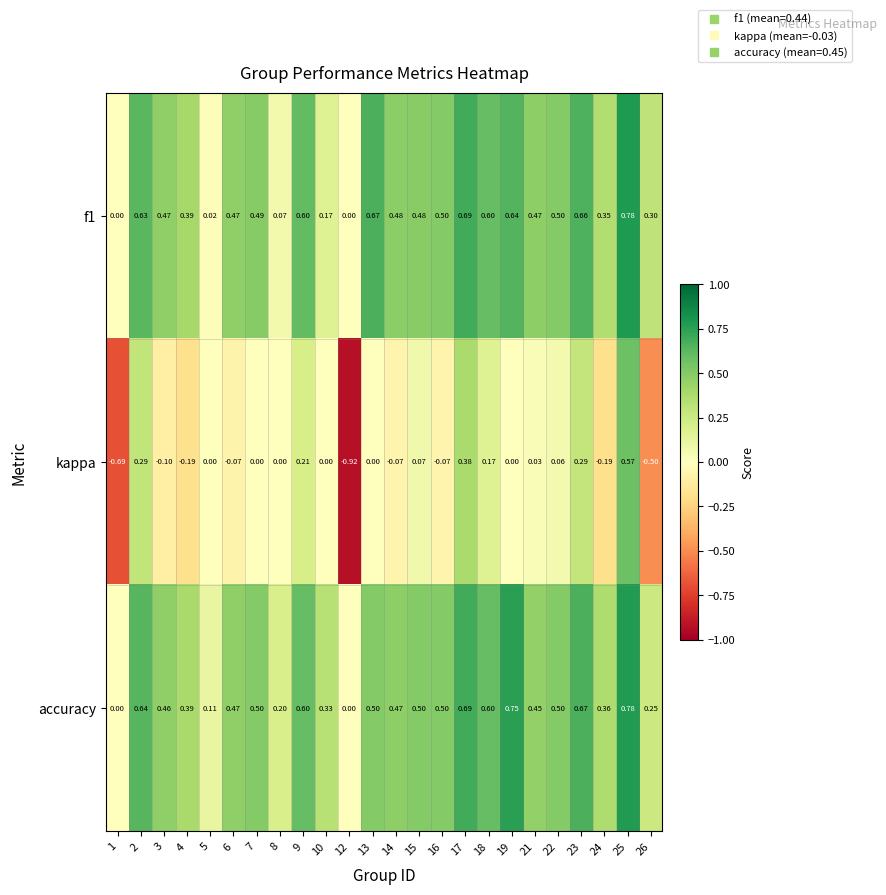

Which series has the largest total across all categories?

accuracy